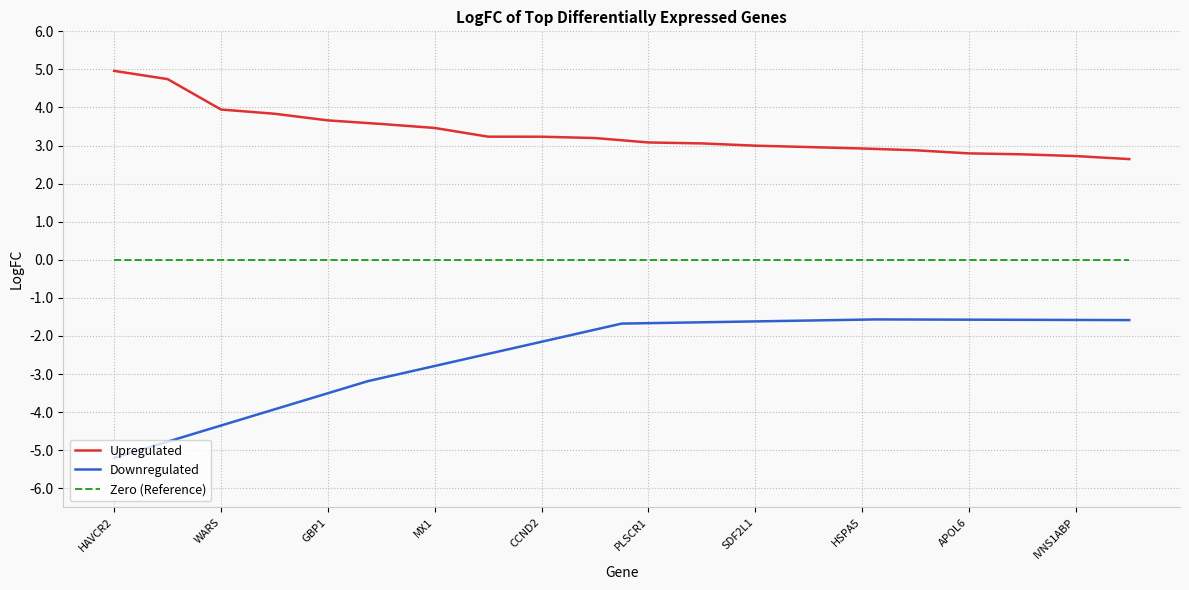

What is the label of the 20th point from the right?

HAVCR2